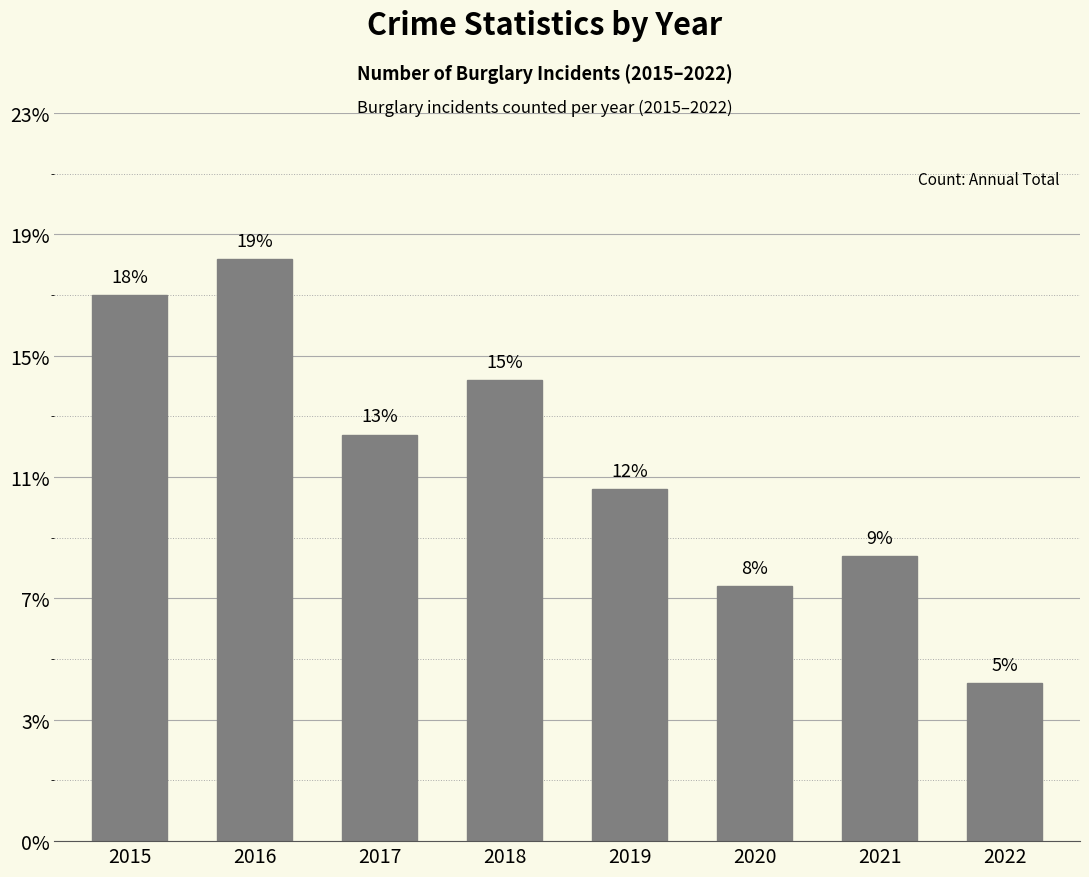

Does the chart contain any negative values?

No